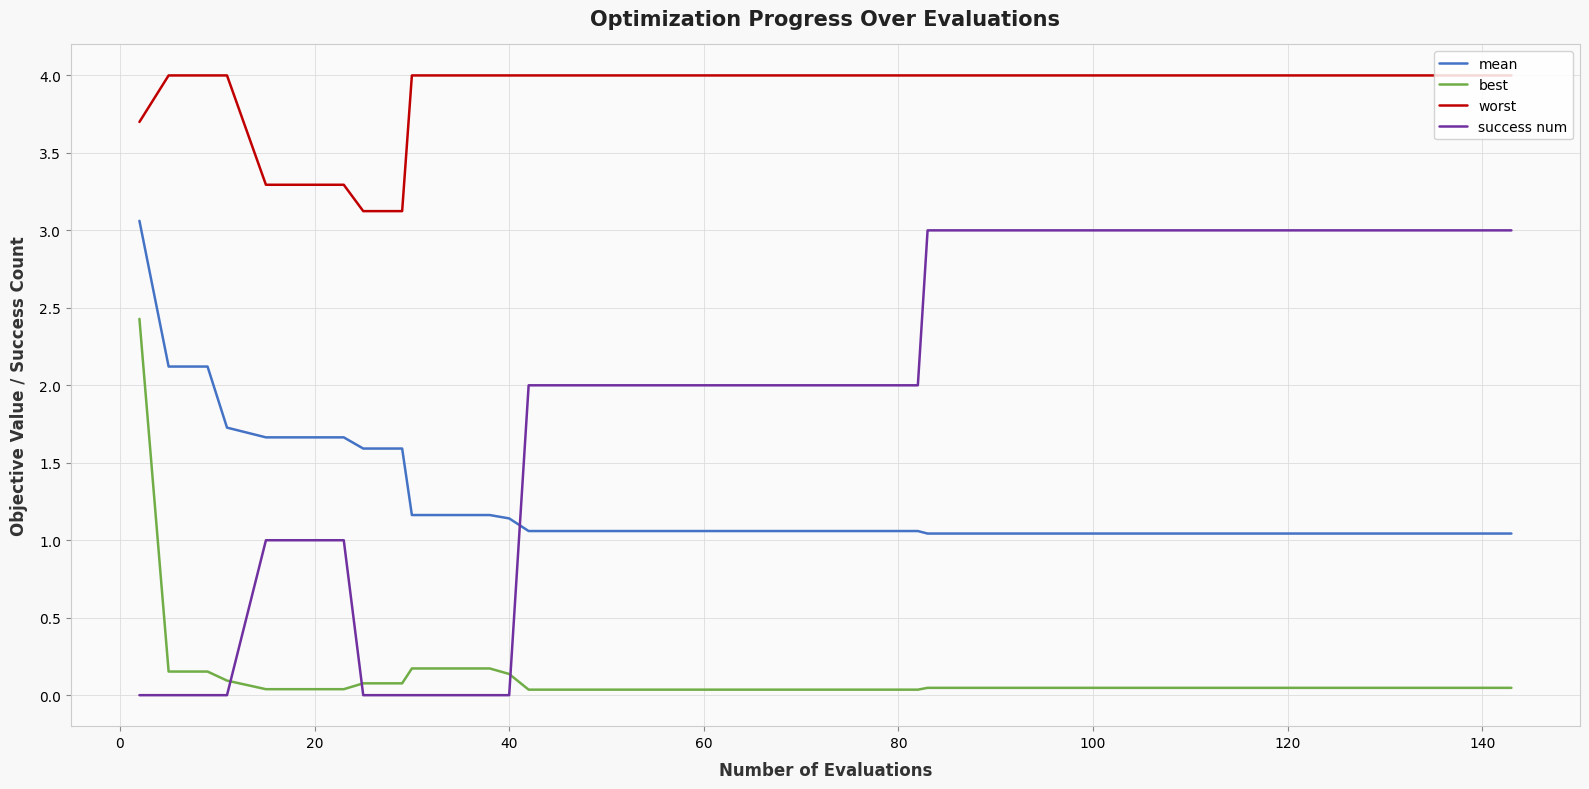

Which series has the largest total across all categories?

worst